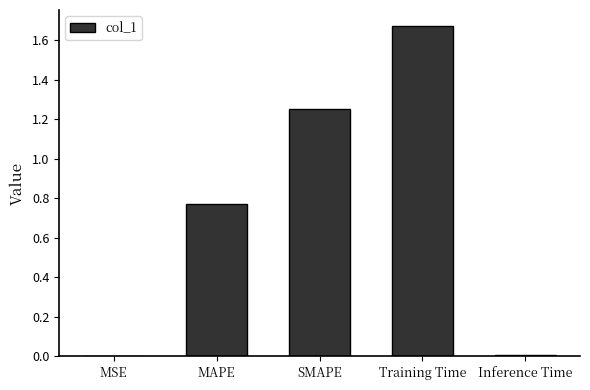

Which has a higher value, SMAPE or Training Time?

Training Time